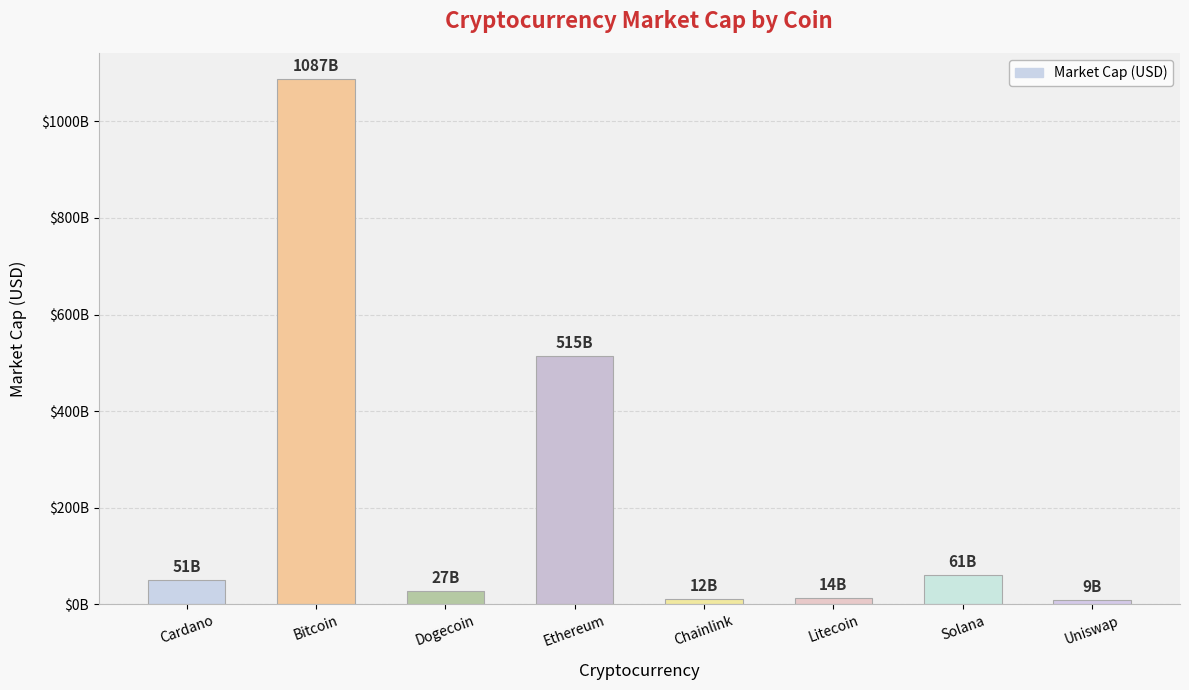

Is it true that the value at Cardano is 51207175924?

True